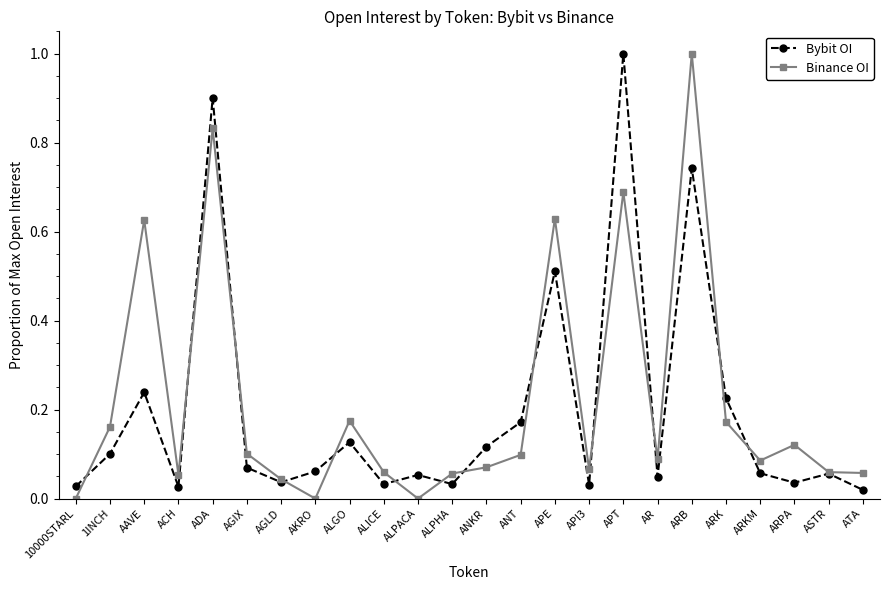

At which label does Bybit OI reach its peak?

APT